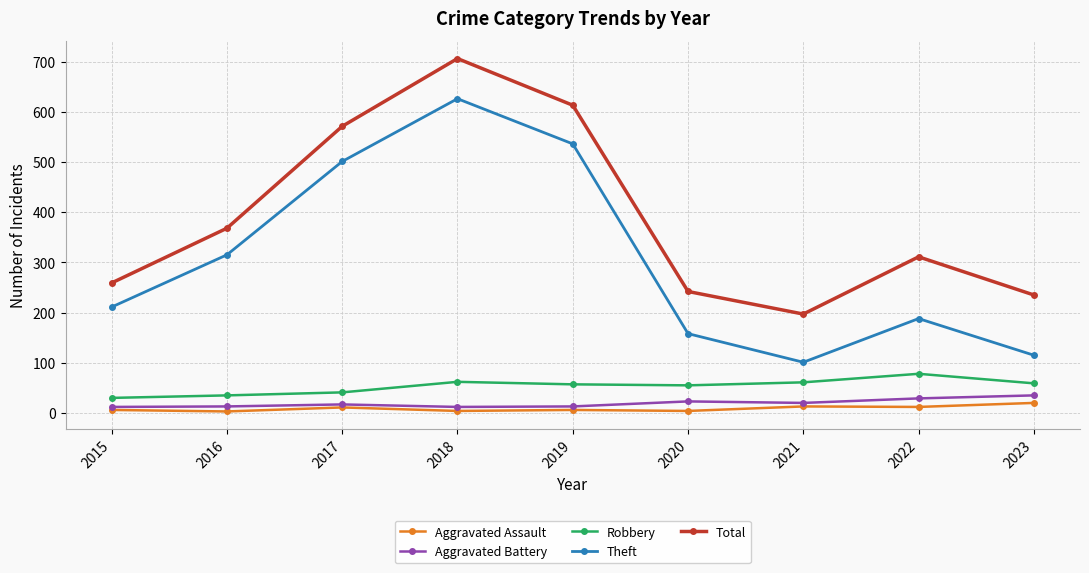

The Aggravated Assault series shows 13 at 2021. True or false?

True